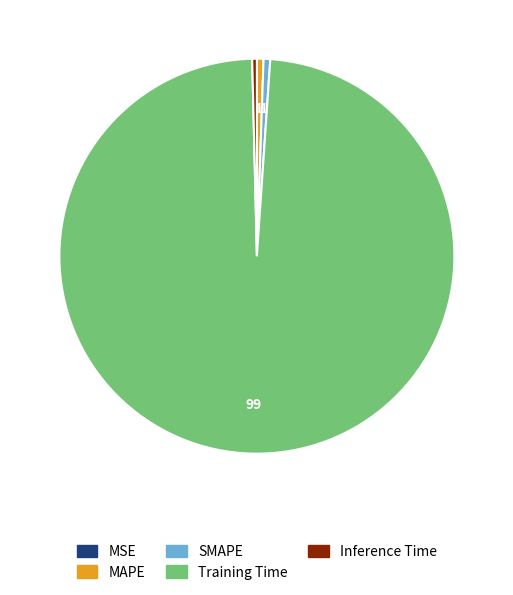

Which category has the biggest portion of the pie?

Training Time